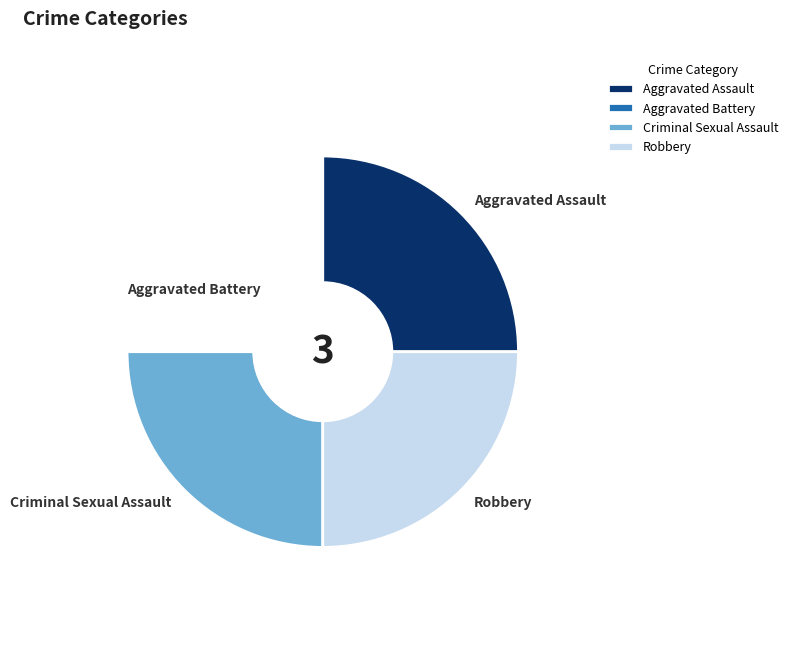

Is it true that Aggravated Battery is 14% of the pie?

False